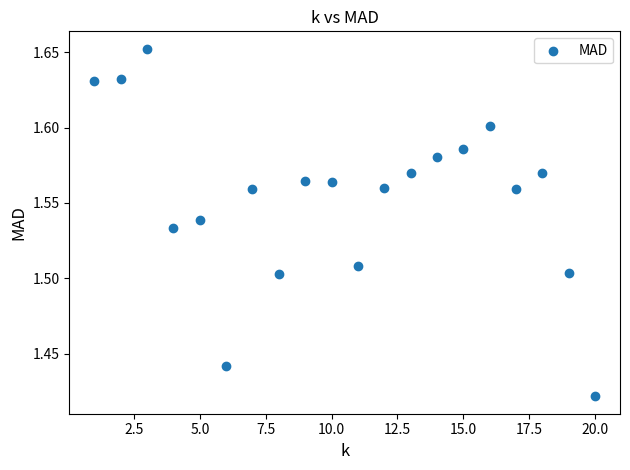

What is the range of X values (max minus min)?

19.0